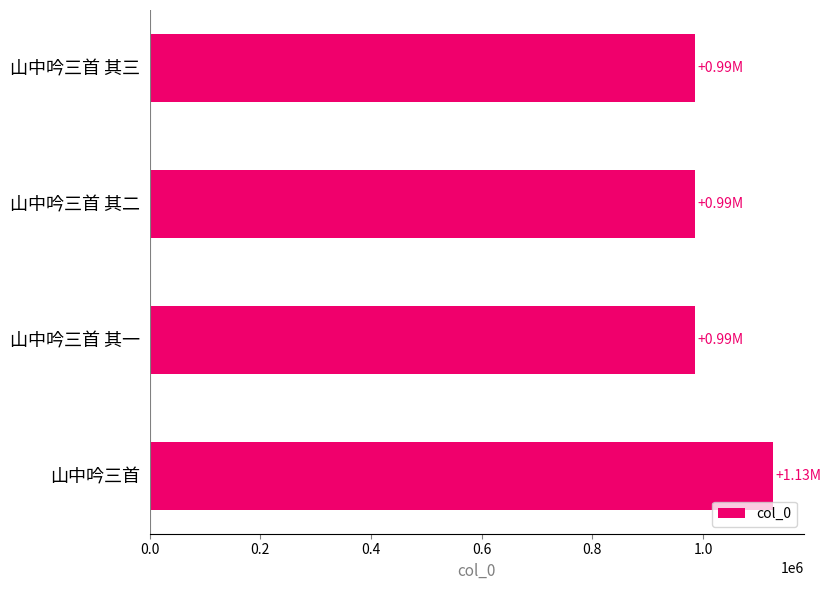

What is the label of the 2nd bar from the bottom?

山中吟三首 其一